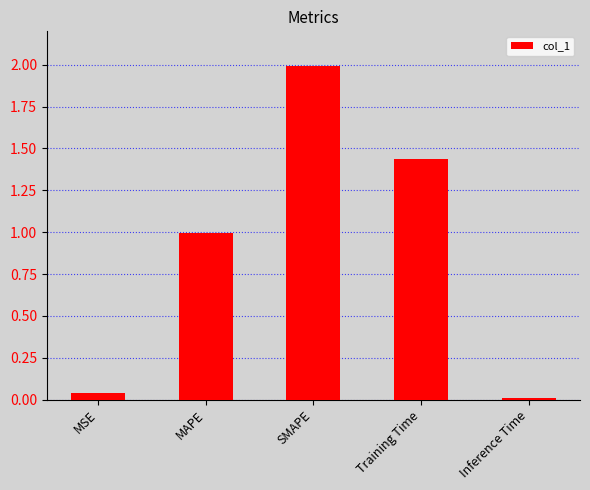

Rank the categories by value from lowest to highest.

Inference Time, MSE, MAPE, Training Time, SMAPE